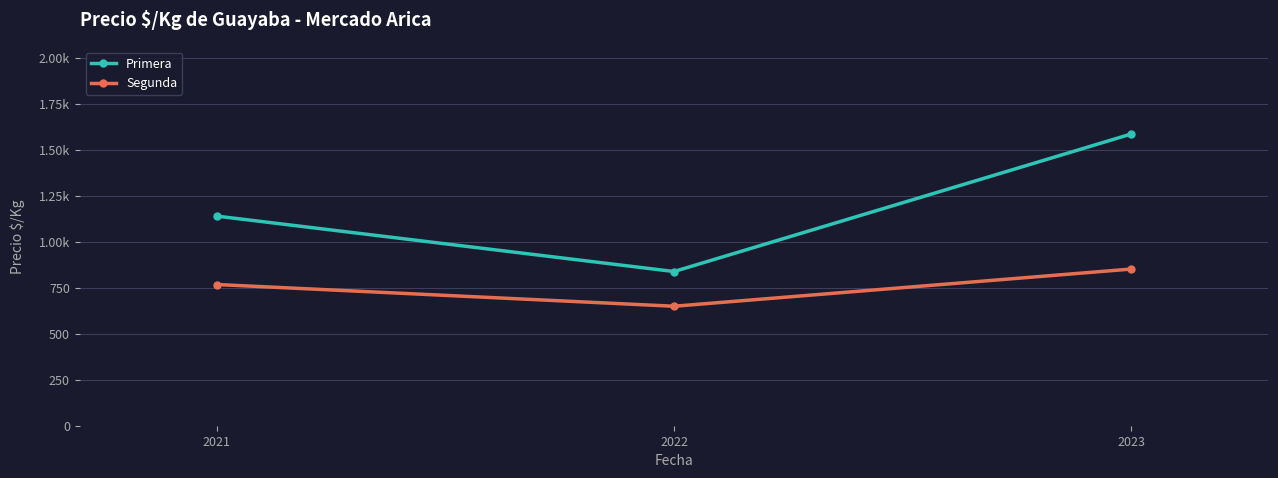

Rank the series by their average value, from lowest to highest.

Segunda, Primera